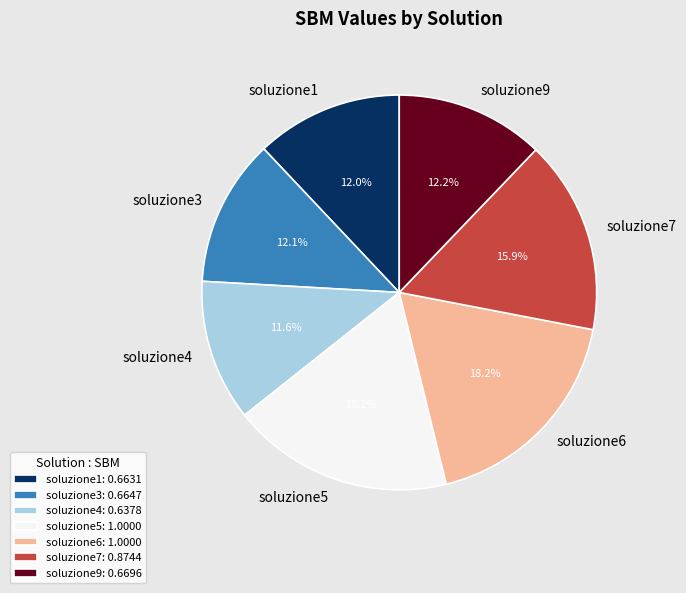

Is the sum of soluzione9 and soluzione5 greater than half?

No